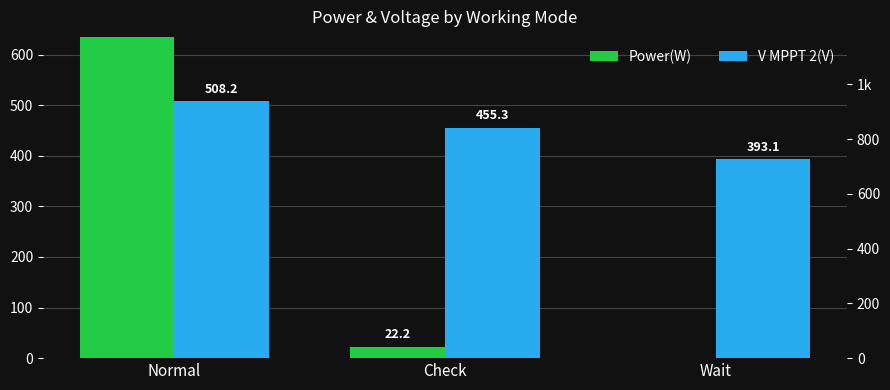

How many series are shown in this chart?

2